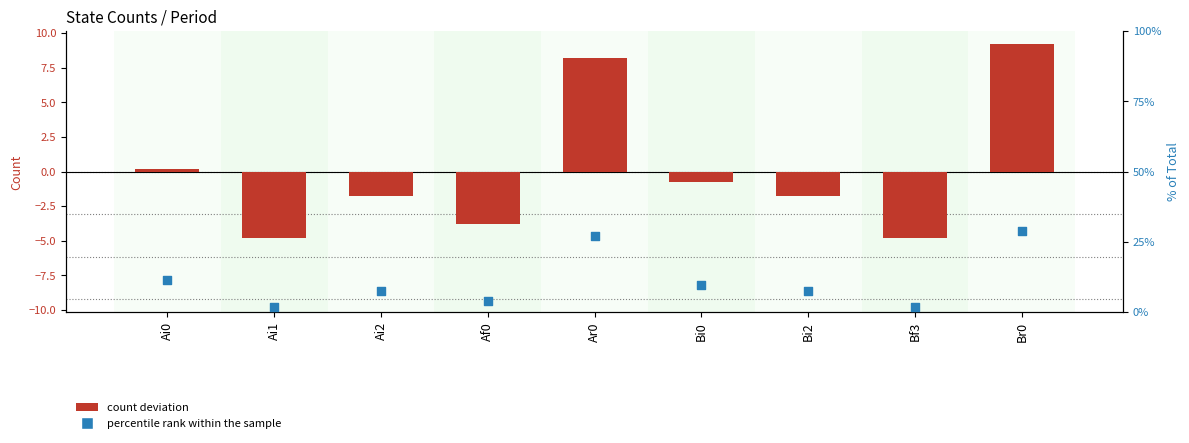

Which series reaches the maximum Y coordinate?

percentile rank within the sample